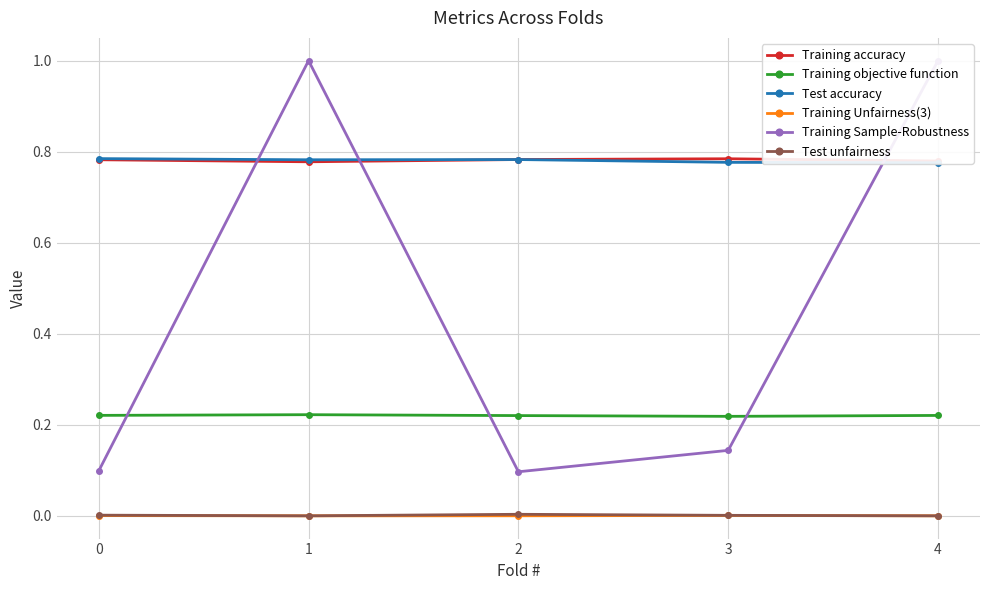

Rank the categories by Training accuracy value from highest to lowest.

3, 2, 0, 4, 1